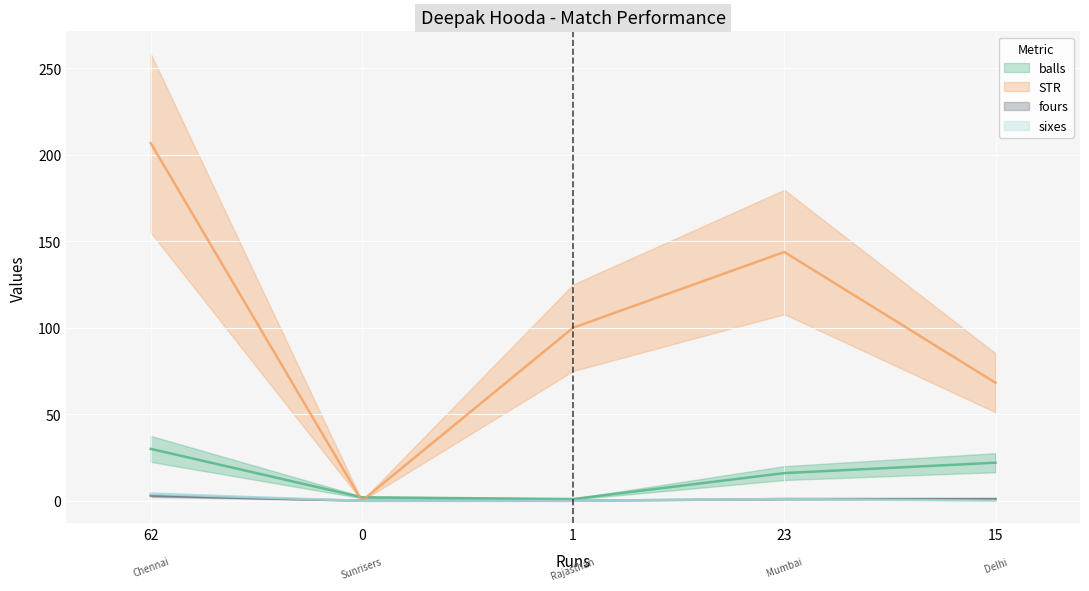

What is the spread (max minus min) of values at 0?

2.0